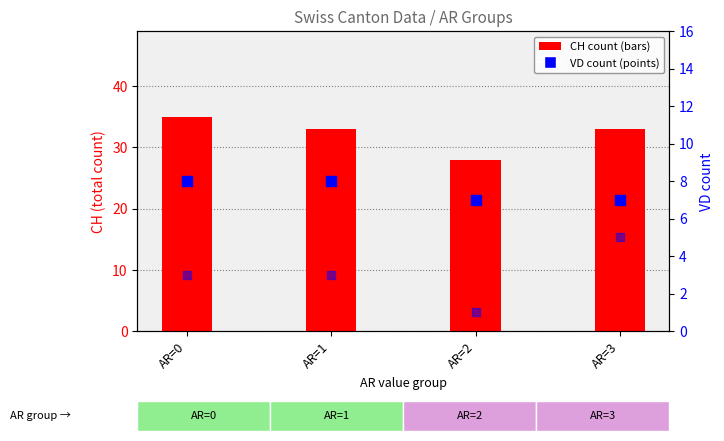

At which category is the sum across all series the highest?

AR=0